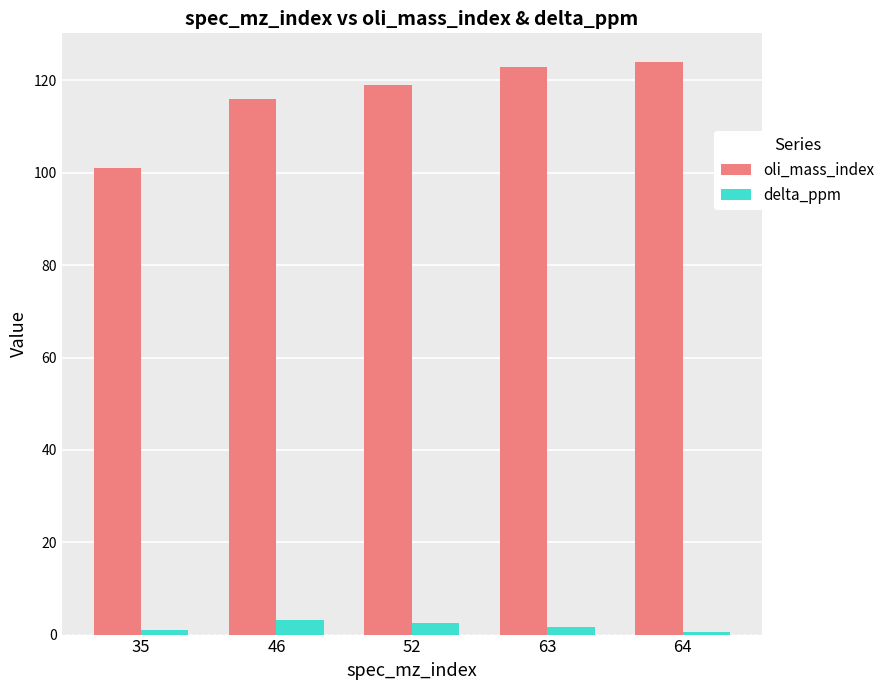

What is the total value across all series at 35?

101.9